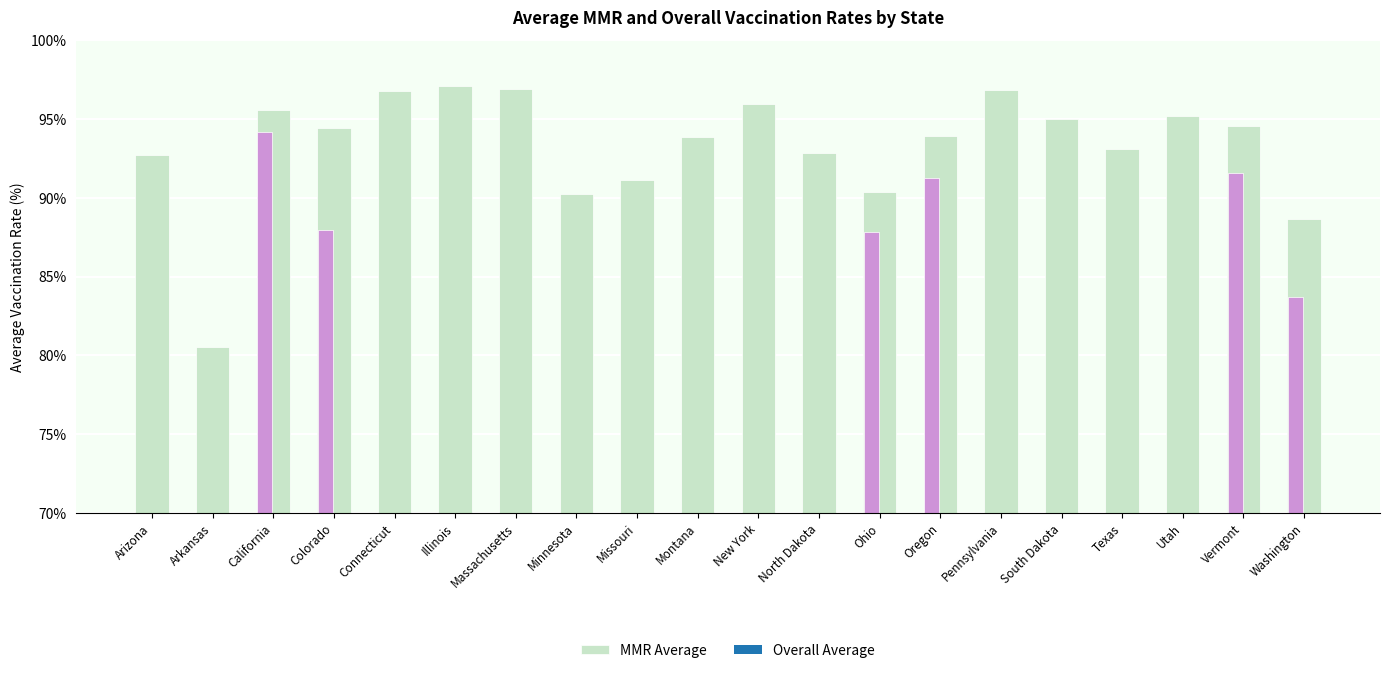

What is the maximum value shown in the chart?

97.1